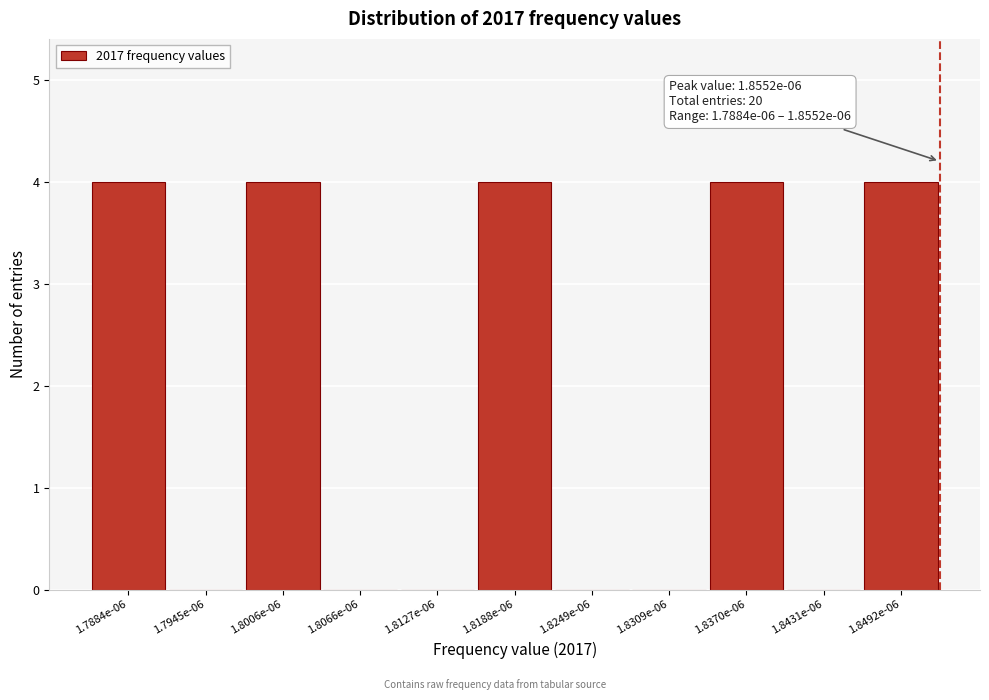

Reading left to right, list all the values displayed in this chart.

1.7884e-06=4	1.7945e-06=0	1.8006e-06=4	1.8066e-06=0	1.8127e-06=0	1.8188e-06=4	1.8249e-06=0	1.8309e-06=0	1.8370e-06=4	1.8431e-06=0	1.8492e-06=4